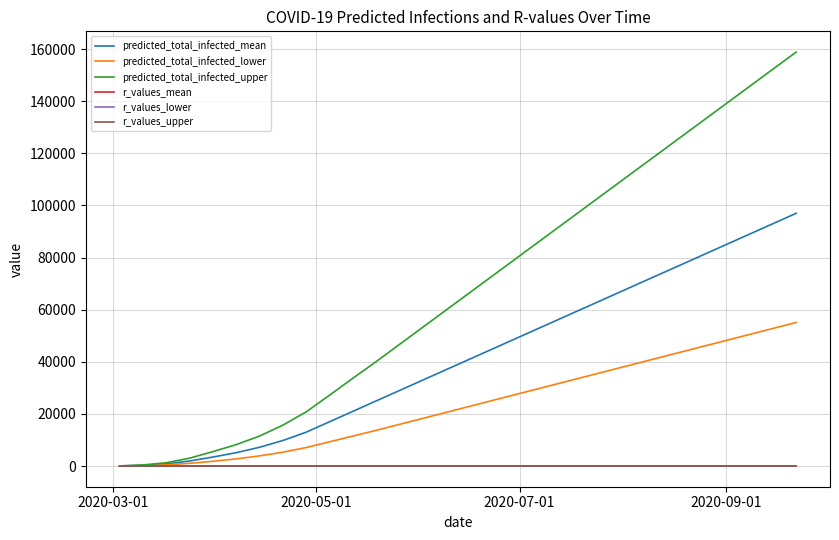

Which series has the largest total across all categories?

predicted_total_infected_upper